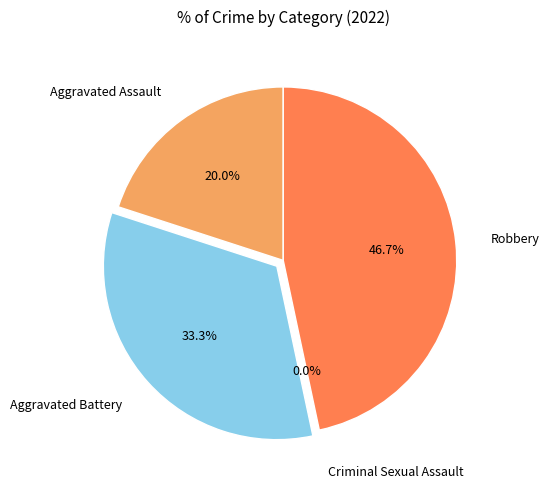

Is it true that Aggravated Battery is 33% of the pie?

True